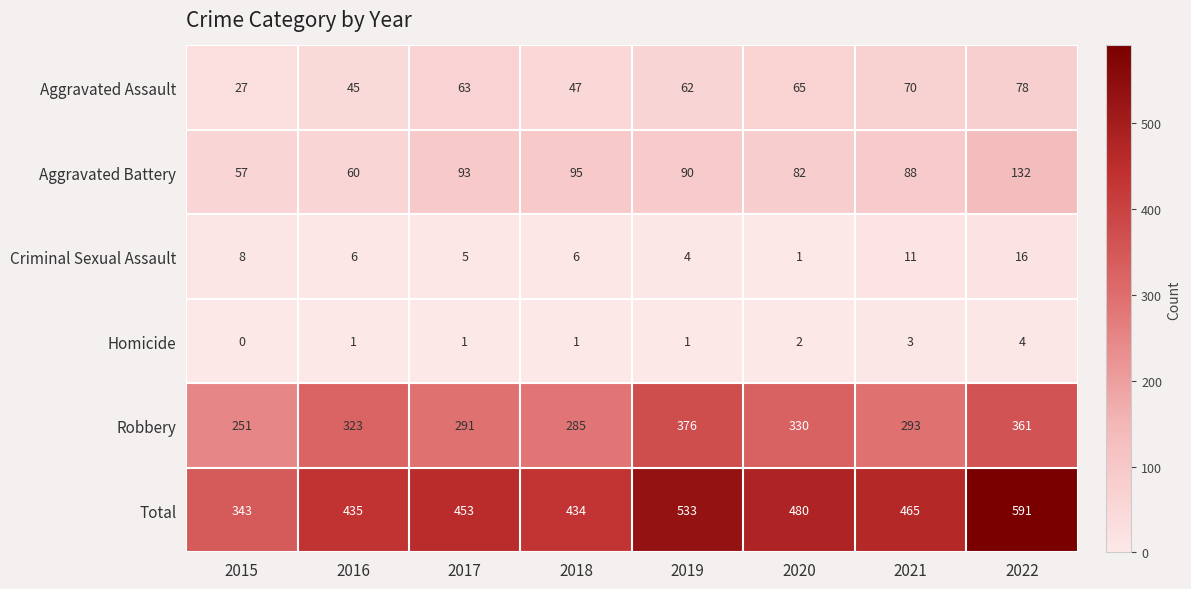

At which label is Aggravated Battery closest to 94?

2017